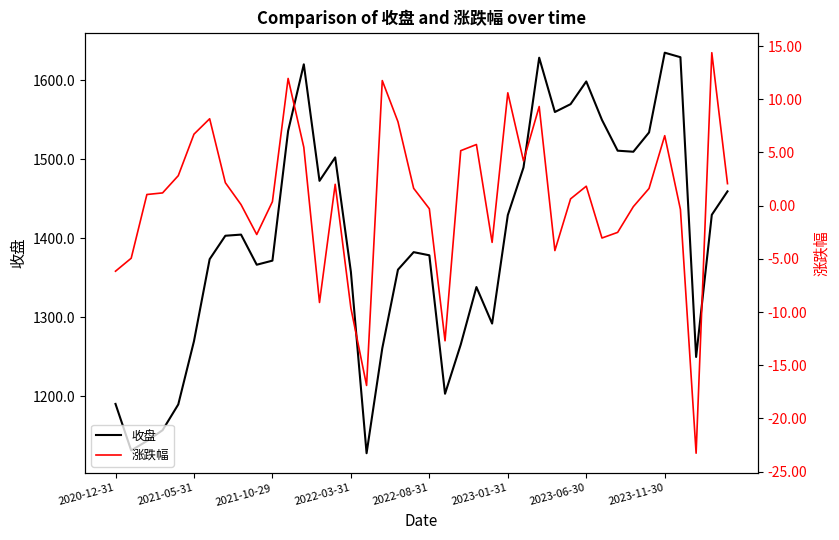

How many lines are shown in the chart?

2